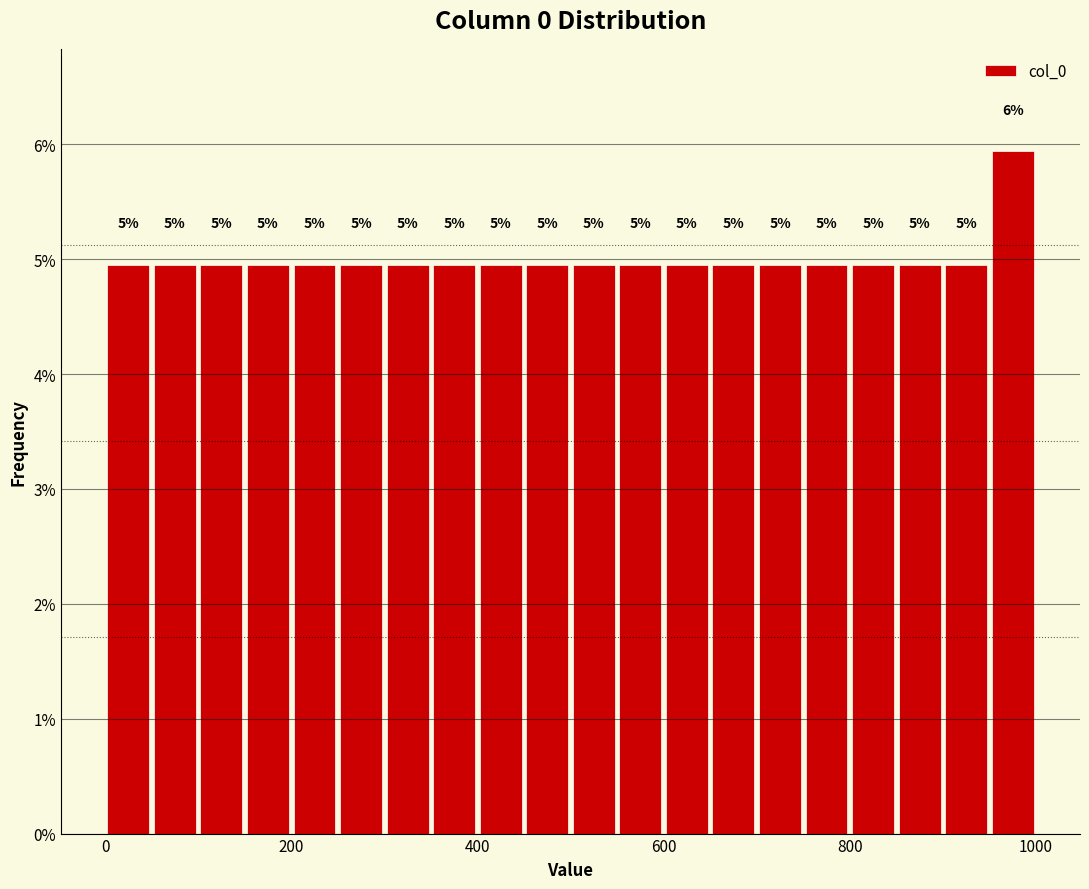

Around what value on the x-axis is the tallest bar? Give the approximate position of its centre, as read against the axis.

980